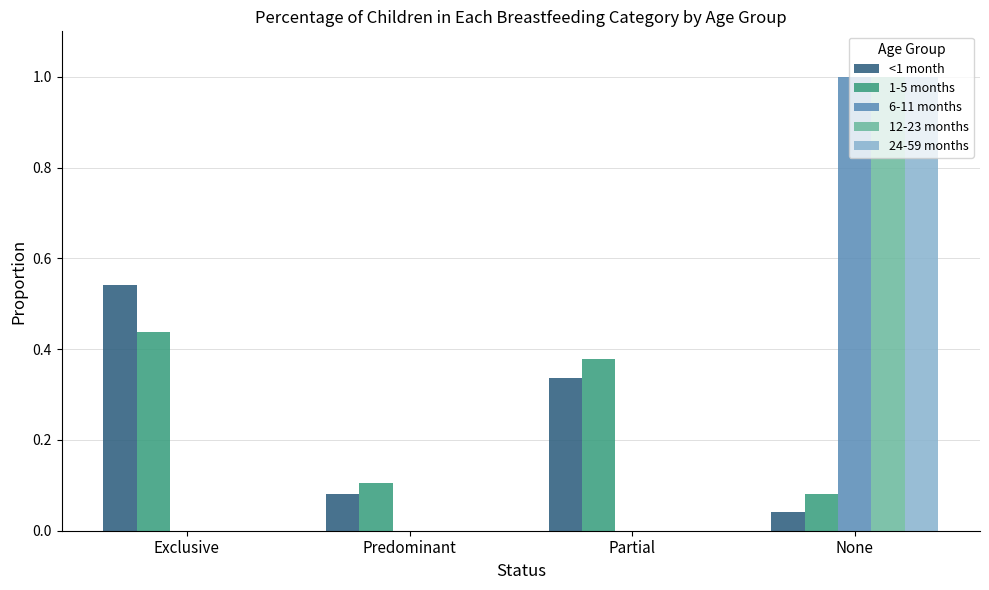

At which category is the sum across all series the highest?

None